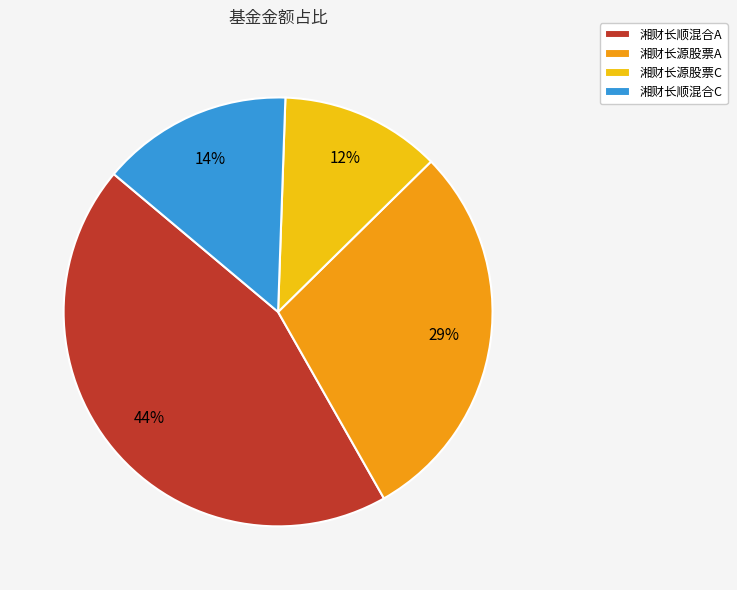

To the nearest percent, what portion does 湘财长顺混合C represent?

14%